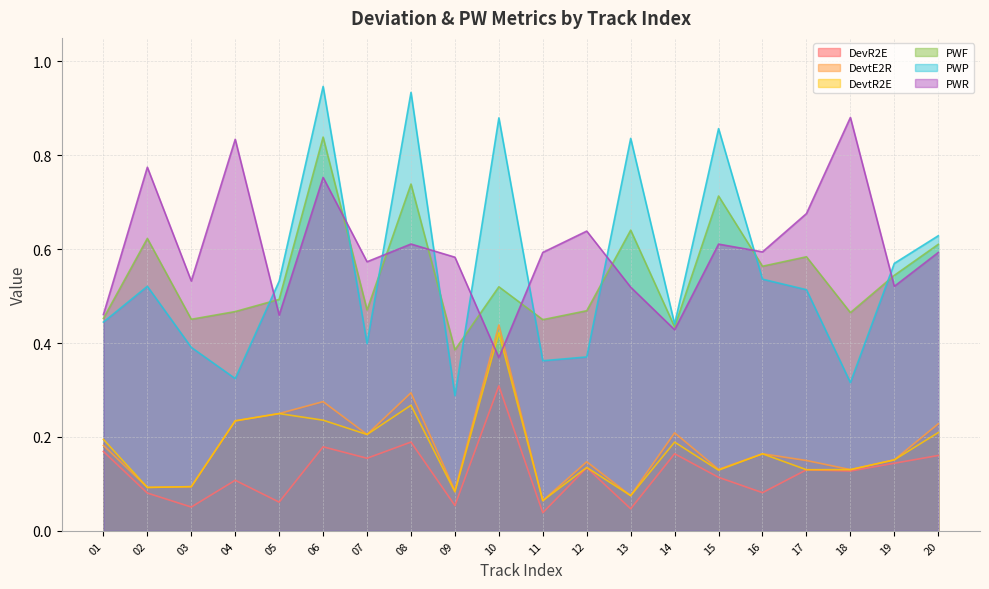

Reading left to right, list all the values displayed in this chart.

DevR2E: 01=0.2	02=0.1	03=0.1	04=0.1	05=0.1	06=0.2	07=0.2	08=0.2	09=0.1	10=0.3	11=0.0	12=0.1	13=0.0	14=0.2	15=0.1	16=0.1	17=0.1	18=0.1	19=0.1	20=0.2
DevtE2R: 01=0.2	02=0.1	03=0.1	04=0.2	05=0.2	06=0.3	07=0.2	08=0.3	09=0.1	10=0.4	11=0.1	12=0.1	13=0.1	14=0.2	15=0.1	16=0.2	17=0.1	18=0.1	19=0.2	20=0.2
DevtR2E: 01=0.2	02=0.1	03=0.1	04=0.2	05=0.2	06=0.2	07=0.2	08=0.3	09=0.1	10=0.4	11=0.1	12=0.1	13=0.1	14=0.2	15=0.1	16=0.2	17=0.1	18=0.1	19=0.2	20=0.2
PWF: 01=0.5	02=0.6	03=0.5	04=0.5	05=0.5	06=0.8	07=0.5	08=0.7	09=0.4	10=0.5	11=0.4	12=0.5	13=0.6	14=0.4	15=0.7	16=0.6	17=0.6	18=0.5	19=0.5	20=0.6
PWP: 01=0.4	02=0.5	03=0.4	04=0.3	05=0.5	06=0.9	07=0.4	08=0.9	09=0.3	10=0.9	11=0.4	12=0.4	13=0.8	14=0.4	15=0.9	16=0.5	17=0.5	18=0.3	19=0.6	20=0.6
PWR: 01=0.5	02=0.8	03=0.5	04=0.8	05=0.5	06=0.8	07=0.6	08=0.6	09=0.6	10=0.4	11=0.6	12=0.6	13=0.5	14=0.4	15=0.6	16=0.6	17=0.7	18=0.9	19=0.5	20=0.6